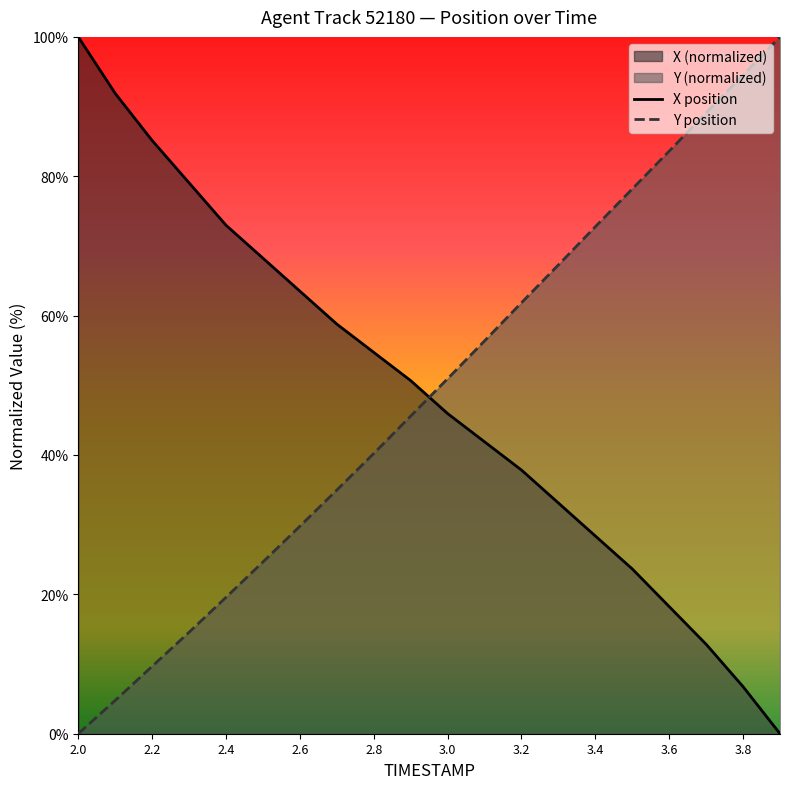

What is the difference between the maximum and minimum values in the X position series?

100.0